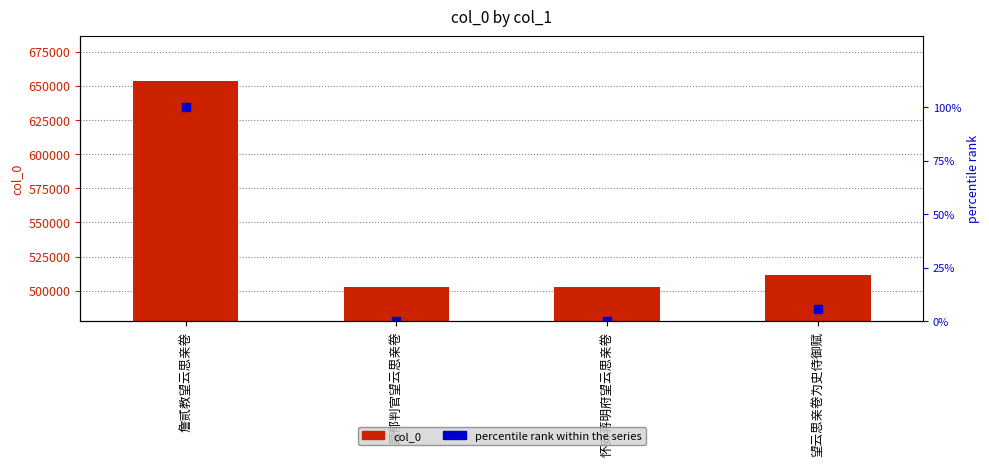

What is the difference between the maximum and minimum values in the percentile rank within the series series?

100.0